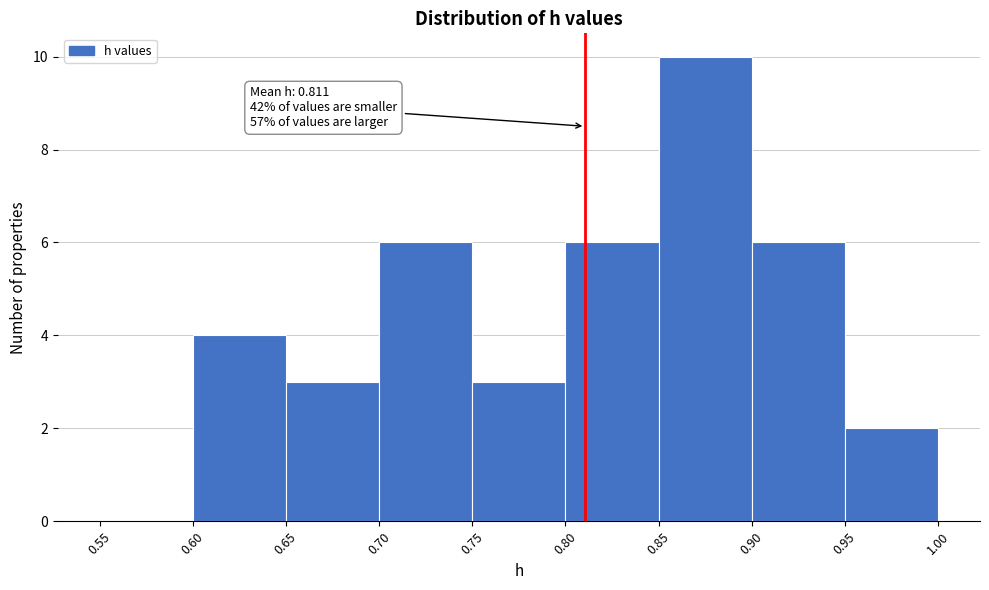

Over which range of the x-axis is the bar tallest?

0.85 to 0.90